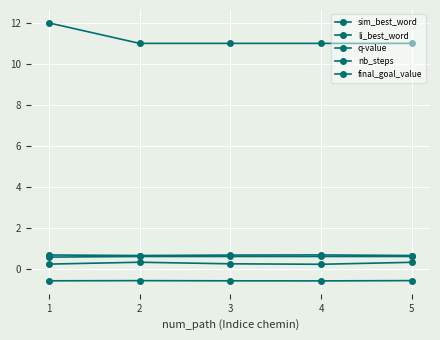

What is the total value across all series at 4?

11.9